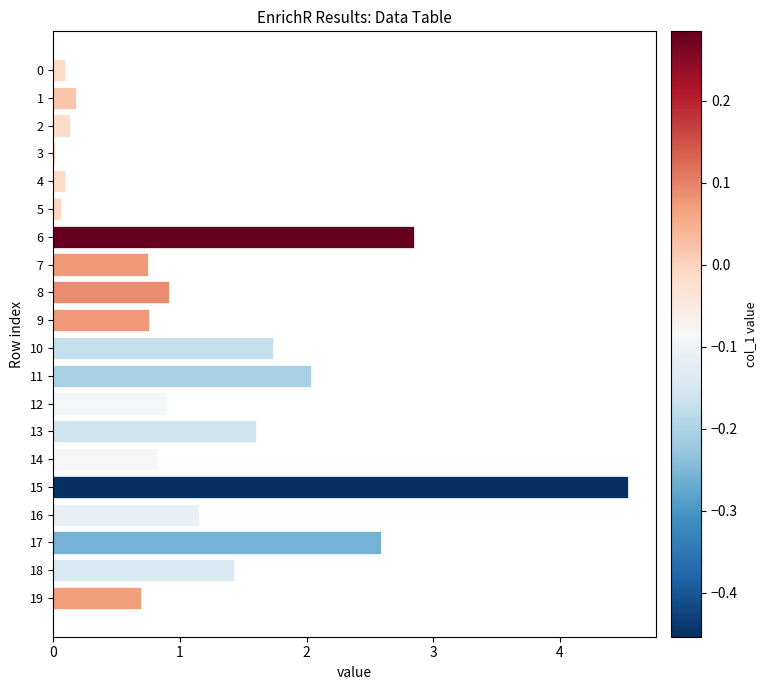

What is the greatest value displayed?

4.5